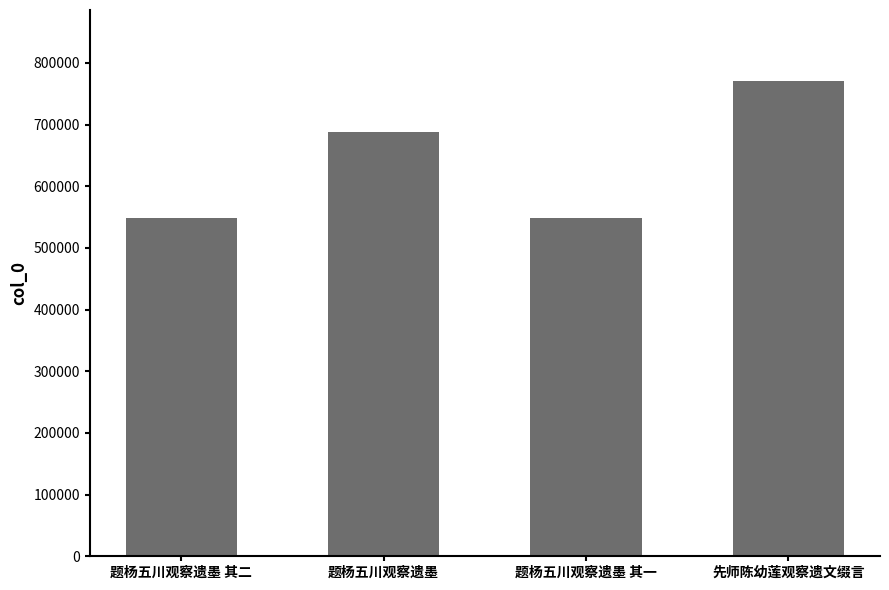

Which has a higher value, 题杨五川观察遗墨 or 先师陈幼莲观察遗文缀言?

先师陈幼莲观察遗文缀言